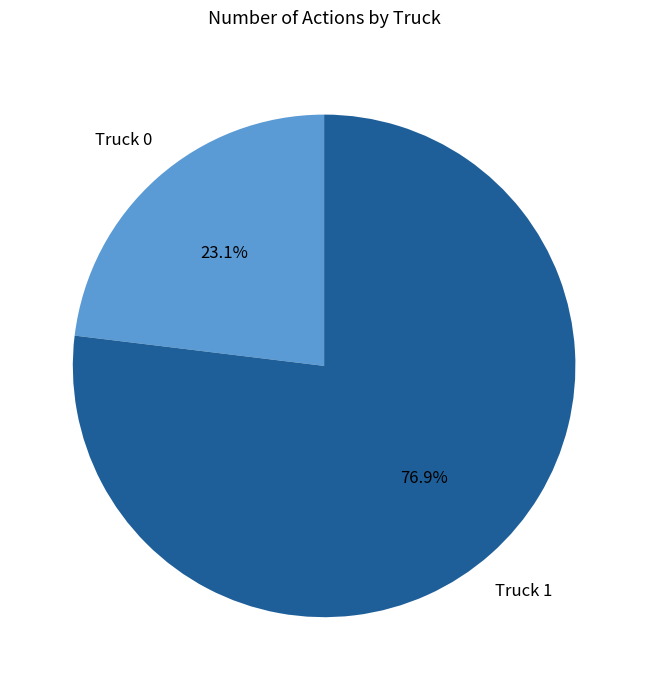

Is it true that Truck 0 is 9% of the pie?

False